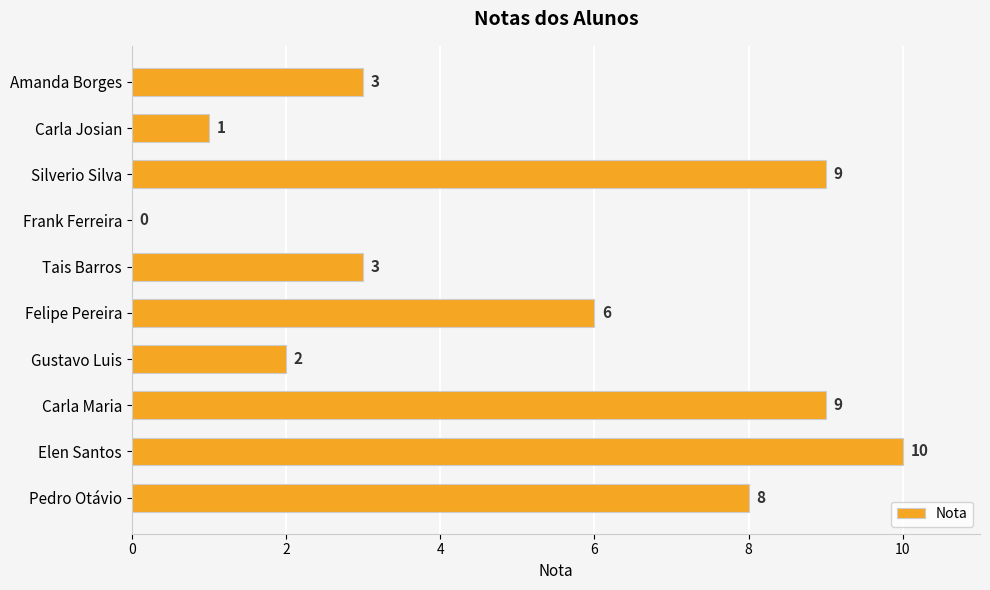

Reading bottom to top, list all the values displayed in this chart.

Pedro Otávio=8	Elen Santos=10	Carla Maria=9	Gustavo Luis=2	Felipe Pereira=6	Tais Barros=3	Frank Ferreira=0	Silverio Silva=9	Carla Josian=1	Amanda Borges=3